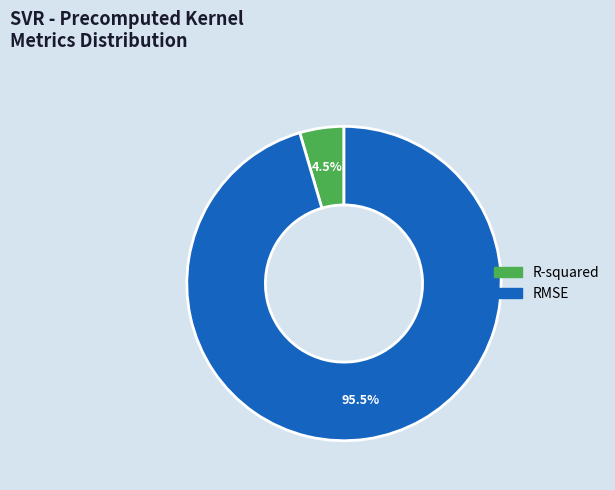

To the nearest percent, what is the difference between the R-squared and RMSE slice percentages?

91%